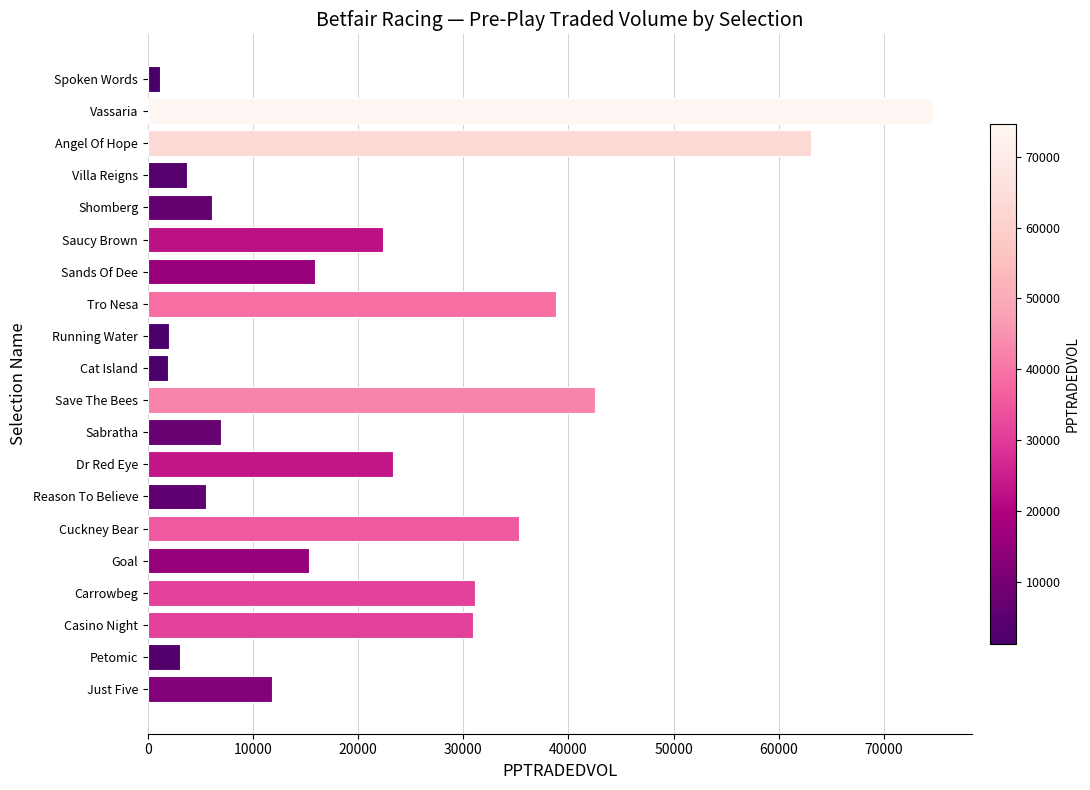

What is the difference between the second highest and minimum values?

61934.3